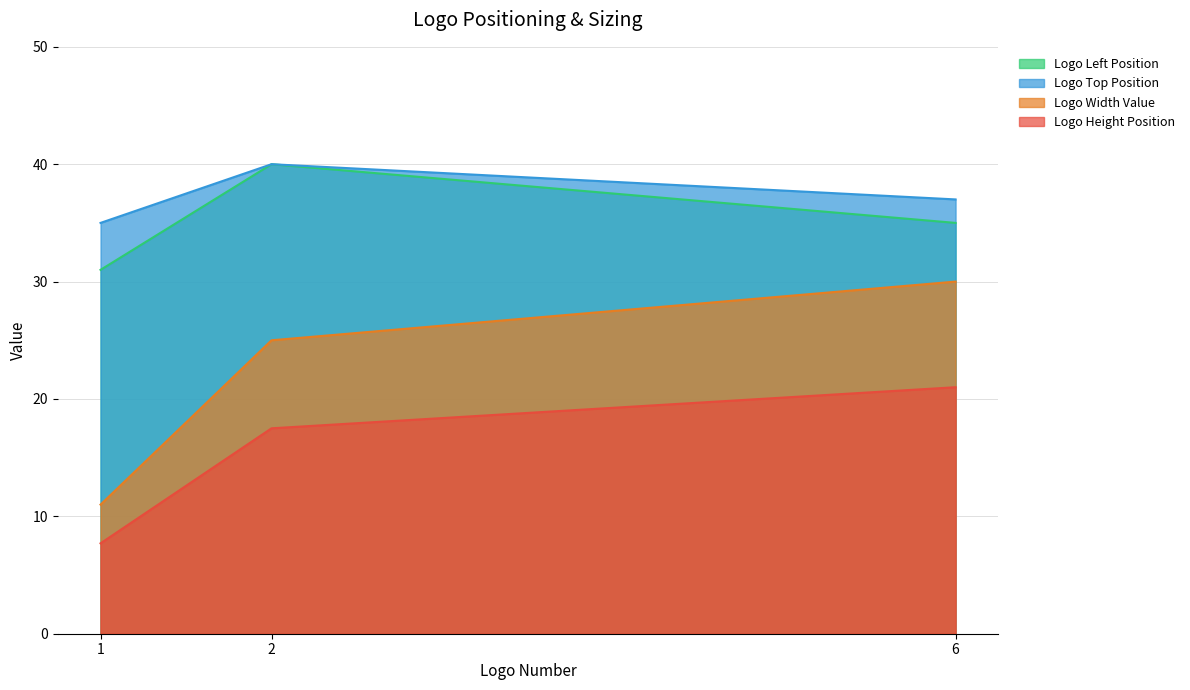

The Logo Width Value series shows 25.0 at 2. True or false?

True